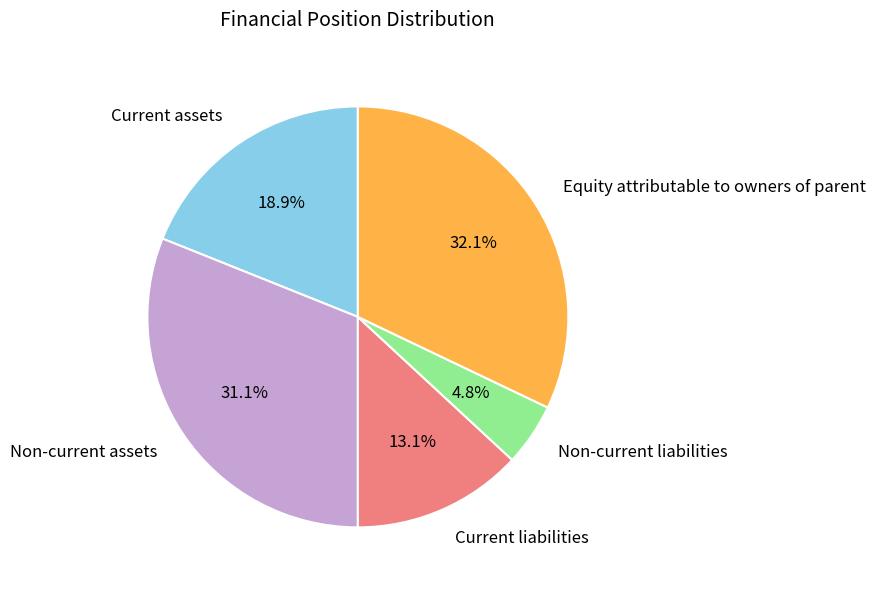

Is it true that Non-current assets is 31% of the pie?

True